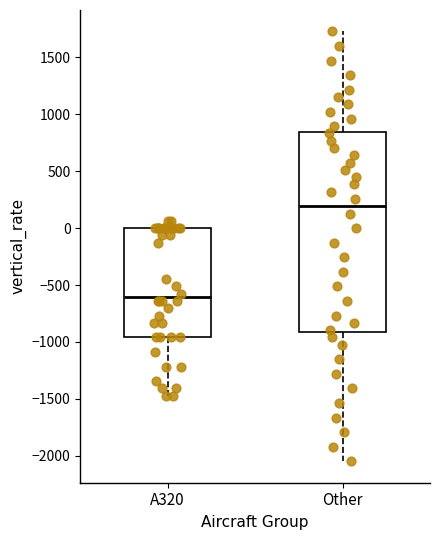

Reading left to right, read every box against the y-axis: the position of its median line, the range the box covers, and the ends of its whiskers. The values are not printed on the chart, so give them approximately, as read against the axis.

A320: median -600, box -950 to 0, whiskers -1450 to 50
Other: median 200, box -900 to 850, whiskers -2050 to 1750